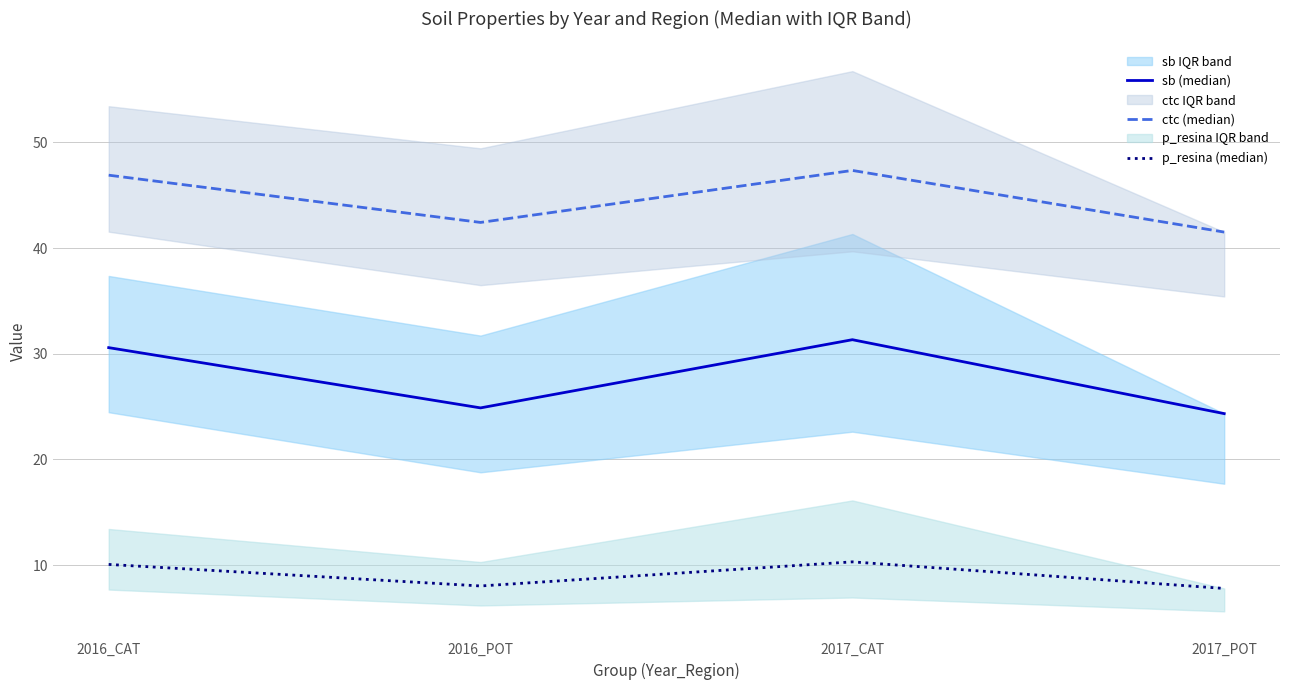

At which label is p_resina (median) closest to 9?

2016_POT